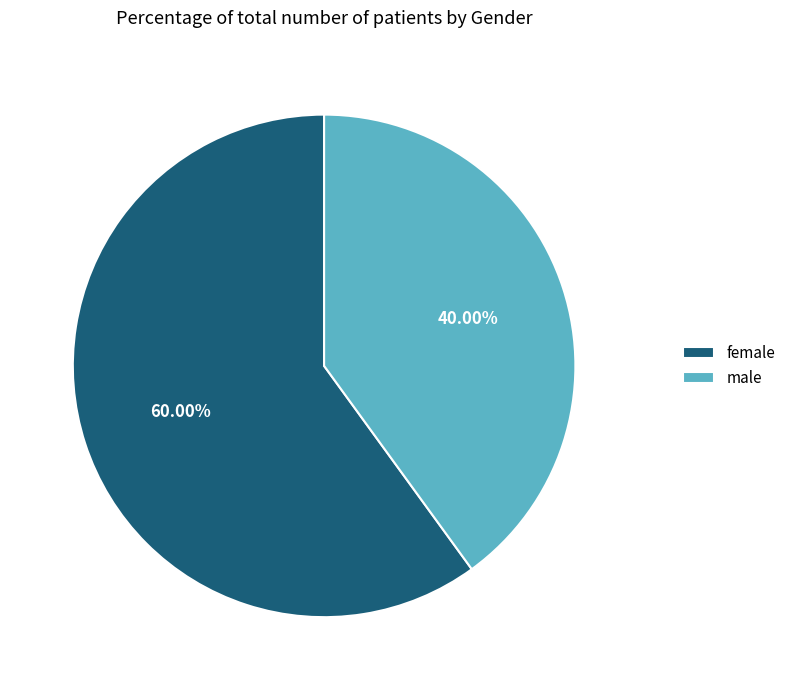

To the nearest percent, what is the combined percentage of female and male?

100%